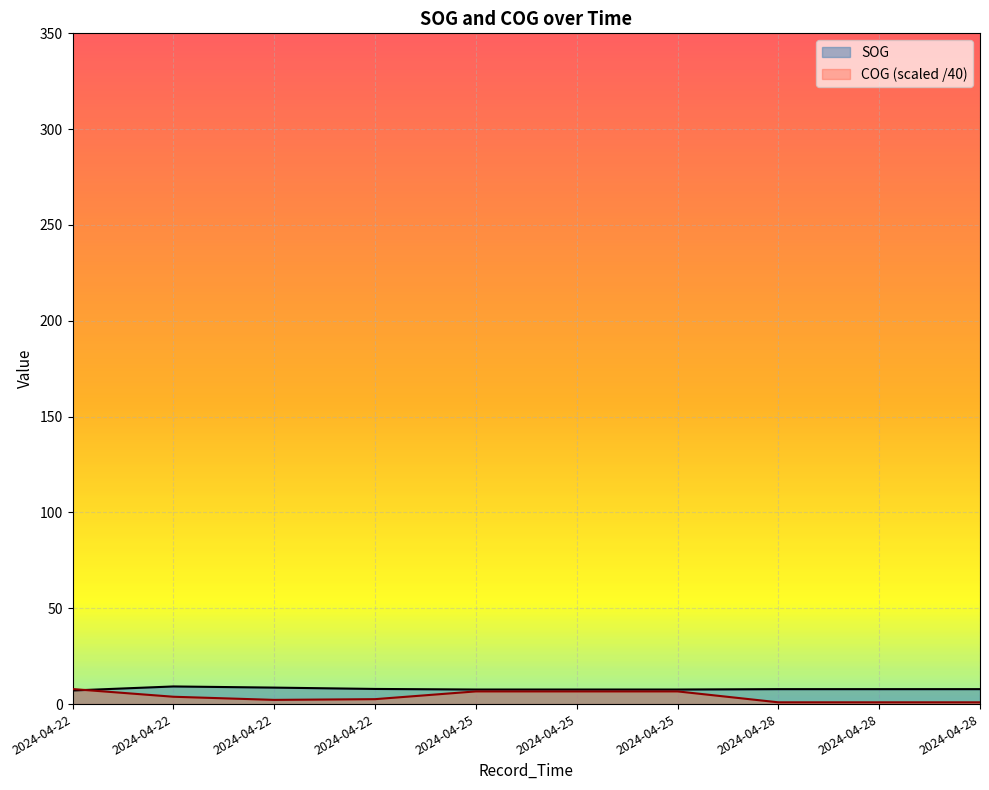

The SOG series shows 9.2 at 2024-04-22. True or false?

True